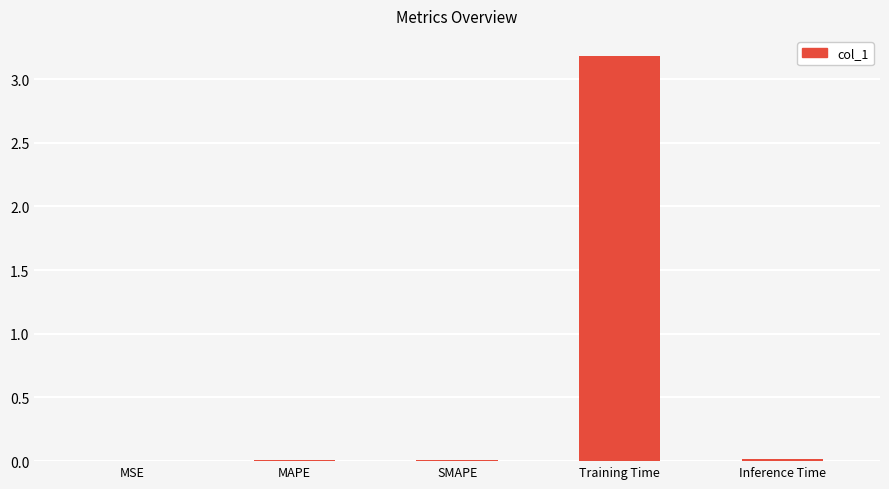

Is it true that the value at MAPE is 0.0?

True